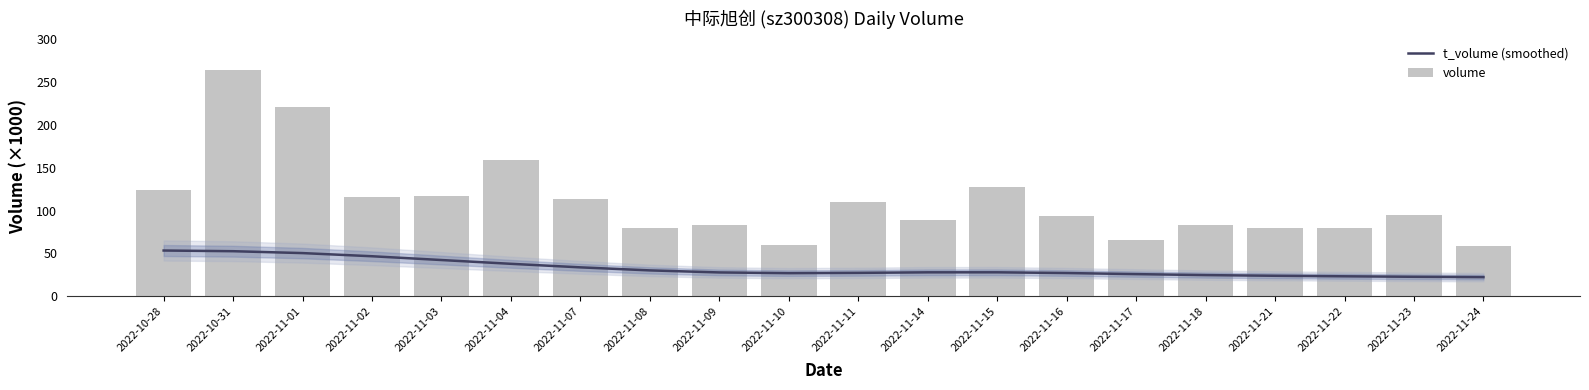

Reading left to right, what are all the values shown in this chart?

t_volume (smoothed): 2022-10-28=53.4	2022-10-31=52.6	2022-11-01=50.4	2022-11-02=46.7	2022-11-03=42.3	2022-11-04=37.9	2022-11-07=33.8	2022-11-08=30.2	2022-11-09=27.8	2022-11-10=27.0	2022-11-11=27.3	2022-11-14=28.0	2022-11-15=28.0	2022-11-16=27.2	2022-11-17=25.9	2022-11-18=24.7	2022-11-21=23.9	2022-11-22=23.3	2022-11-23=22.8	2022-11-24=22.4
volume: 2022-10-28=123.8	2022-10-31=263.7	2022-11-01=220.4	2022-11-02=116.2	2022-11-03=117.1	2022-11-04=159.3	2022-11-07=113.9	2022-11-08=79.9	2022-11-09=83.3	2022-11-10=59.9	2022-11-11=110.1	2022-11-14=88.7	2022-11-15=127.9	2022-11-16=93.1	2022-11-17=65.2	2022-11-18=82.7	2022-11-21=79.4	2022-11-22=80.0	2022-11-23=94.8	2022-11-24=58.7